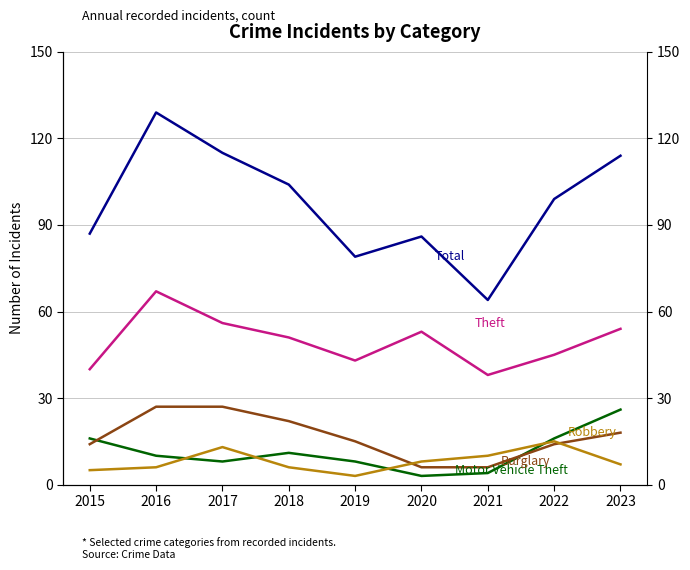

Is it true that Total equals 63 at 2017?

False